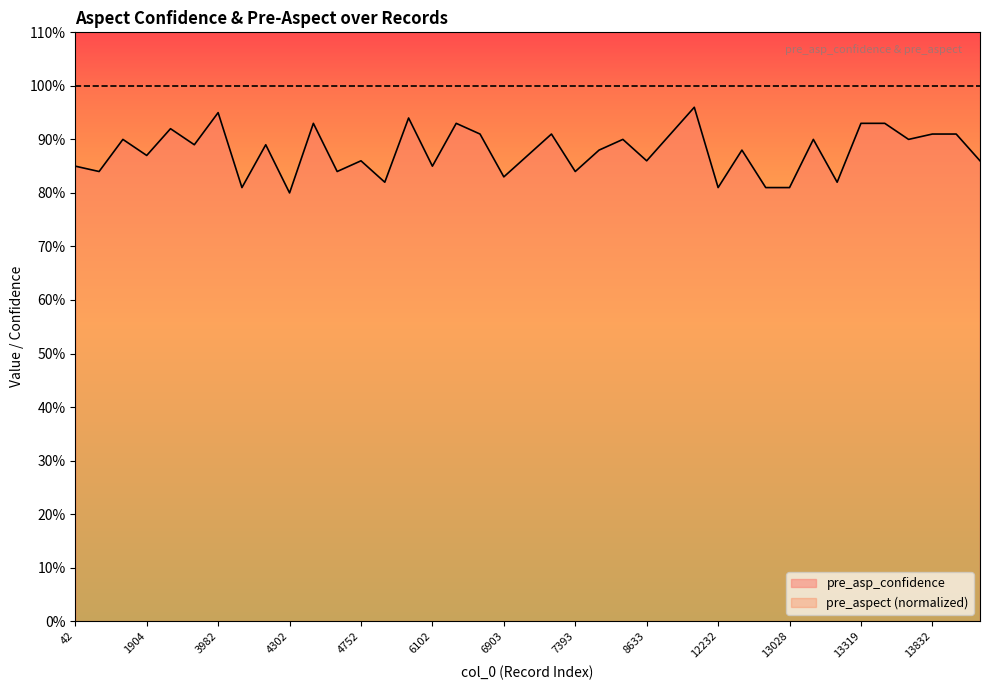

Read the value at 13002.

0.8